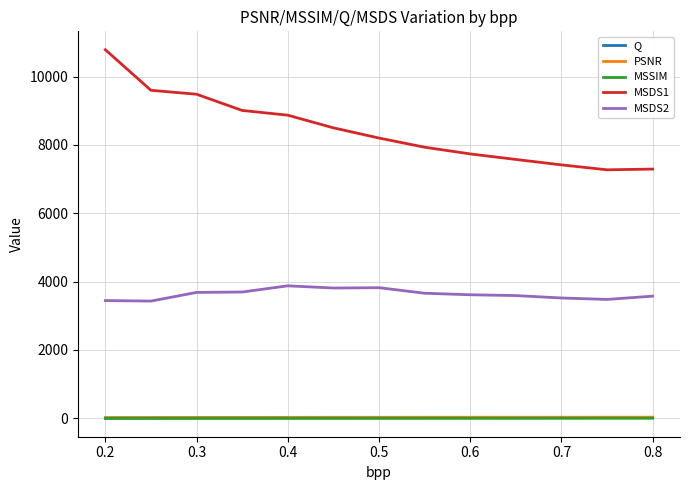

How many series are shown in this chart?

5